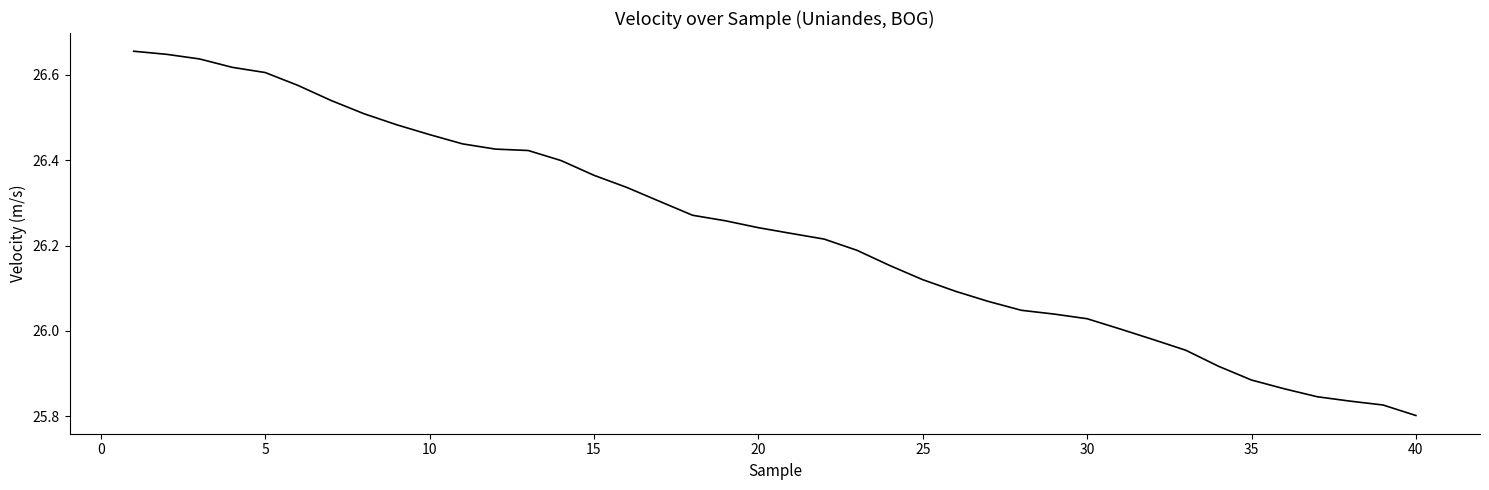

Does the chart have visible grid lines?

No